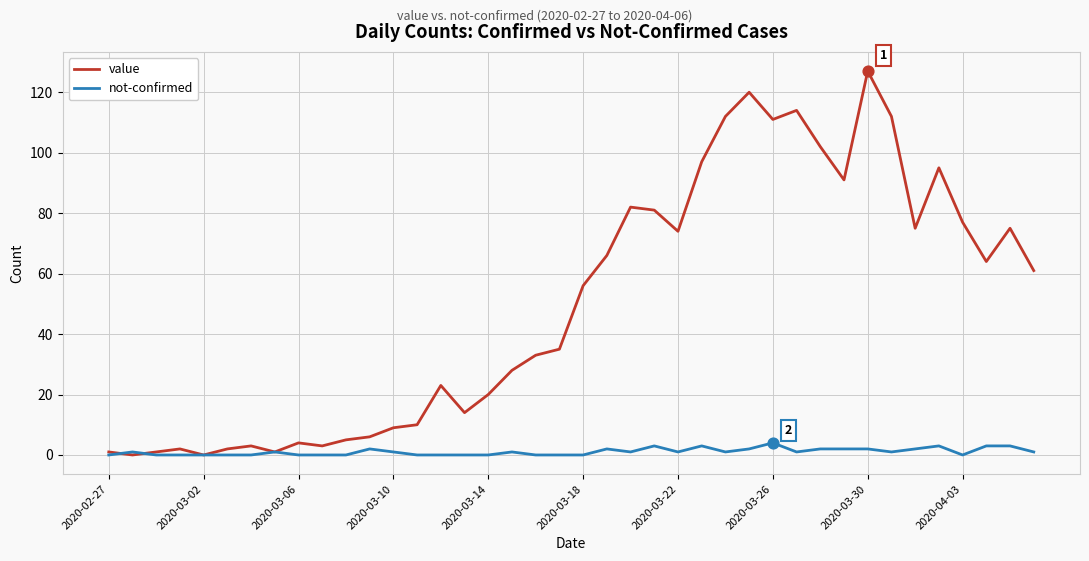

What are all the series names shown in the legend?

value, not-confirmed